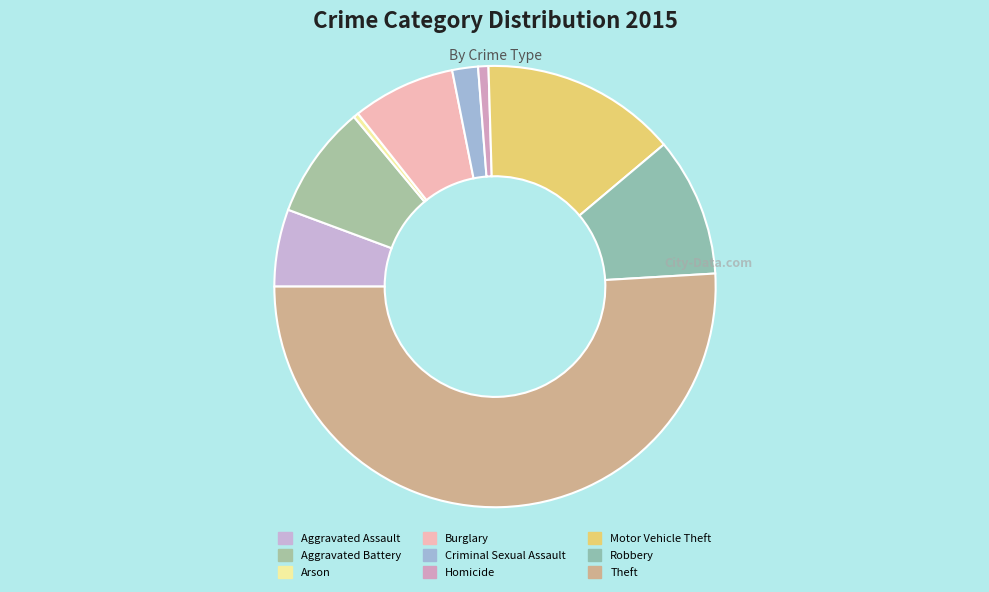

To the nearest percent, what is the difference between the largest and smallest slice percentages?

51%